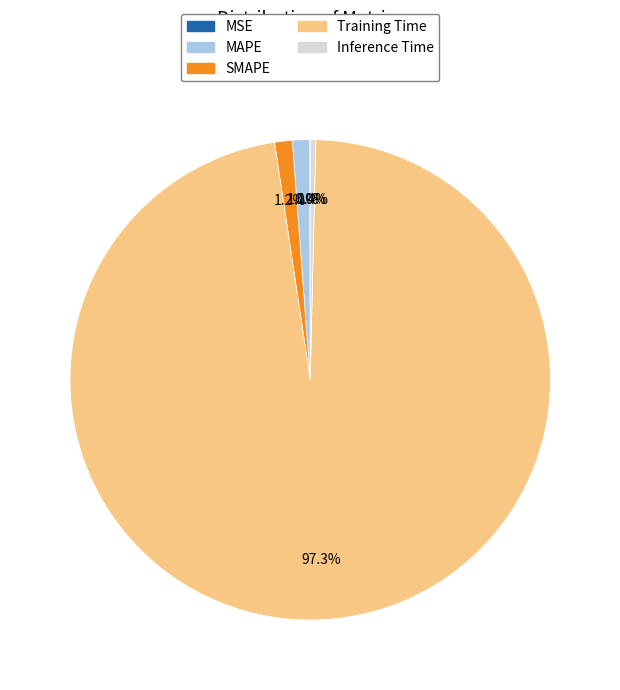

To the nearest percent, what is the difference between the largest and smallest slice percentages?

97%